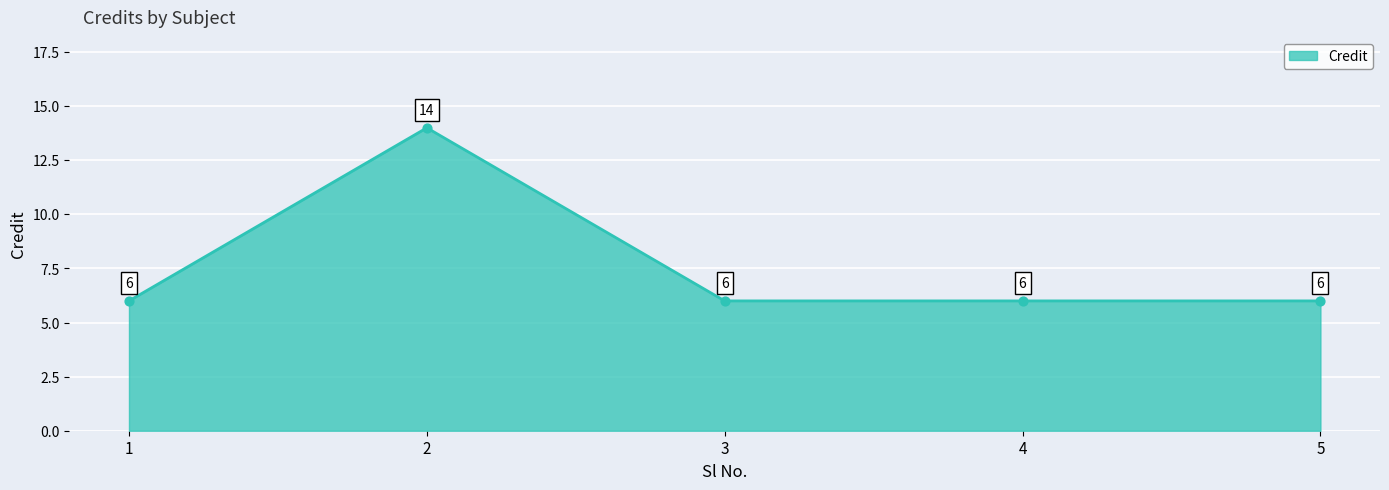

What is the ratio of the value at 3 to the value at 5?

1.0